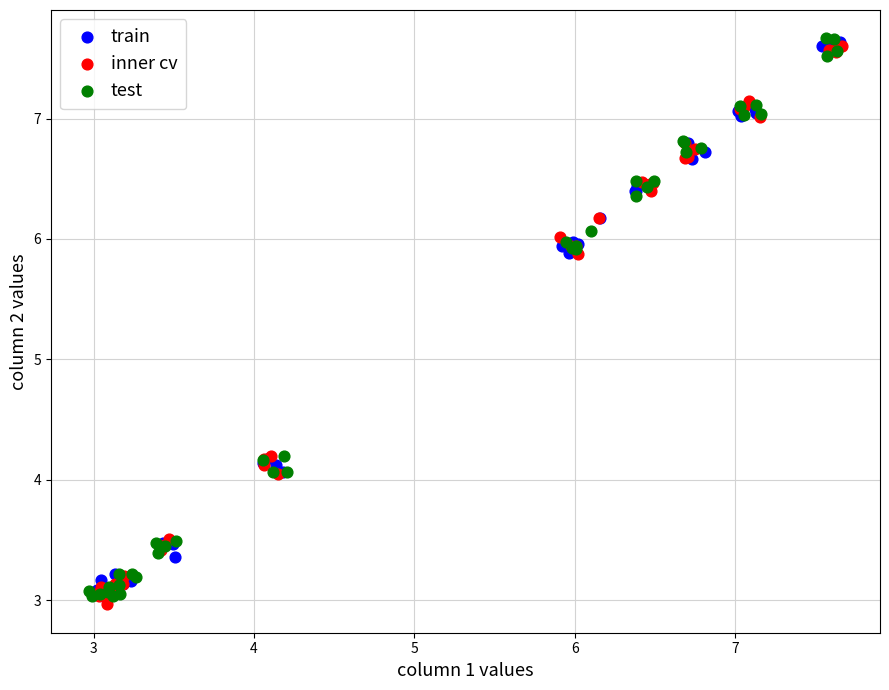

What are all the series names shown in the legend?

train, inner cv, test